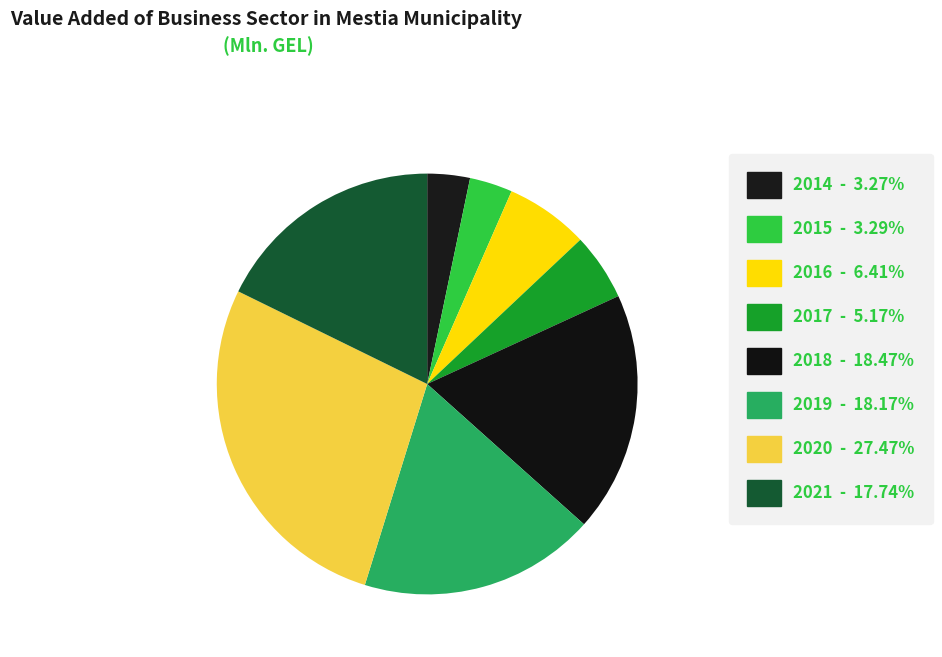

To the nearest percent, what is the average slice percentage?

12%